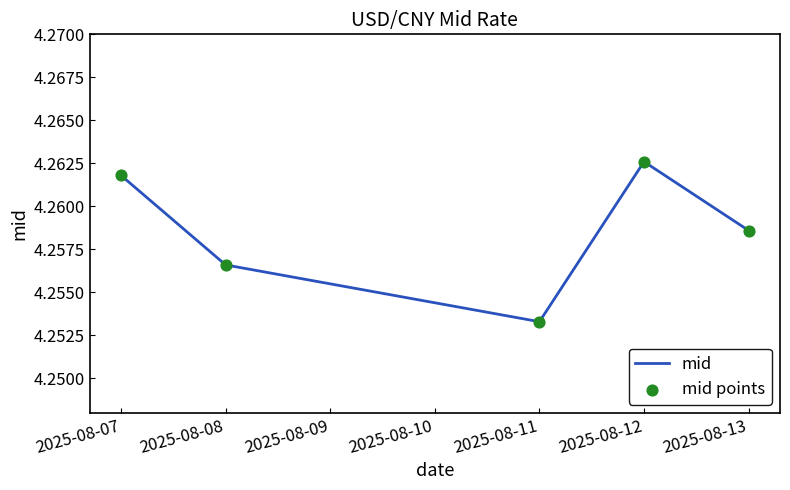

Count the values in the range 4 to 5.

5